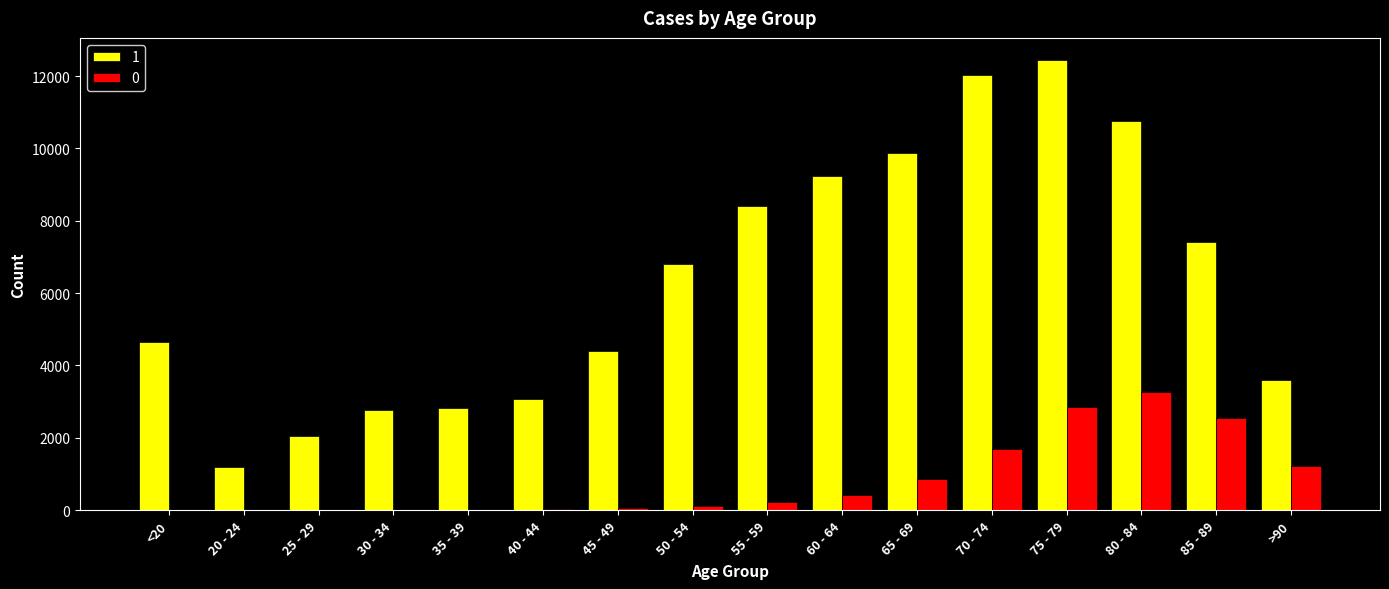

The 1 series shows 5671 at >90. True or false?

False